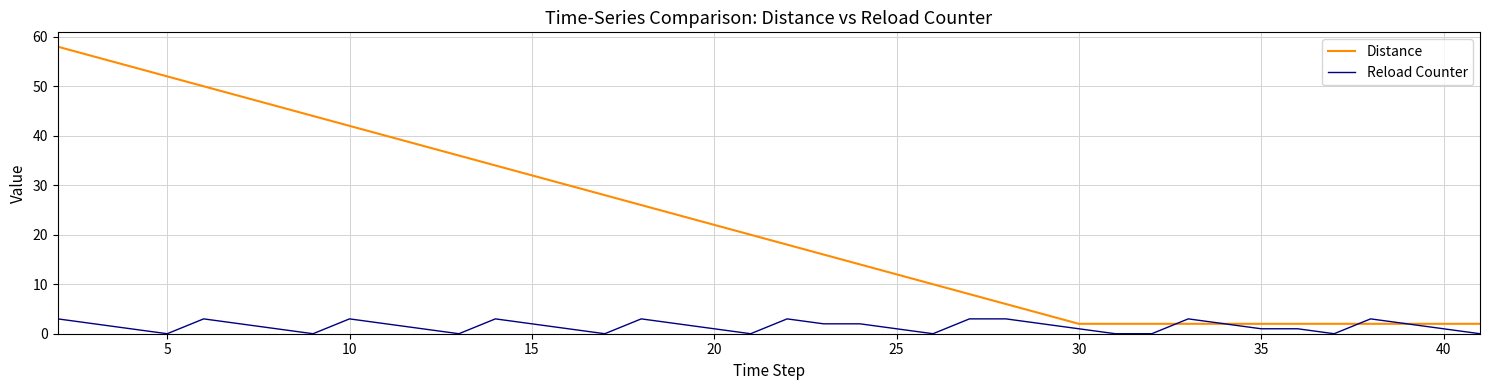

Rank the series by their average value, from highest to lowest.

Distance, Reload Counter